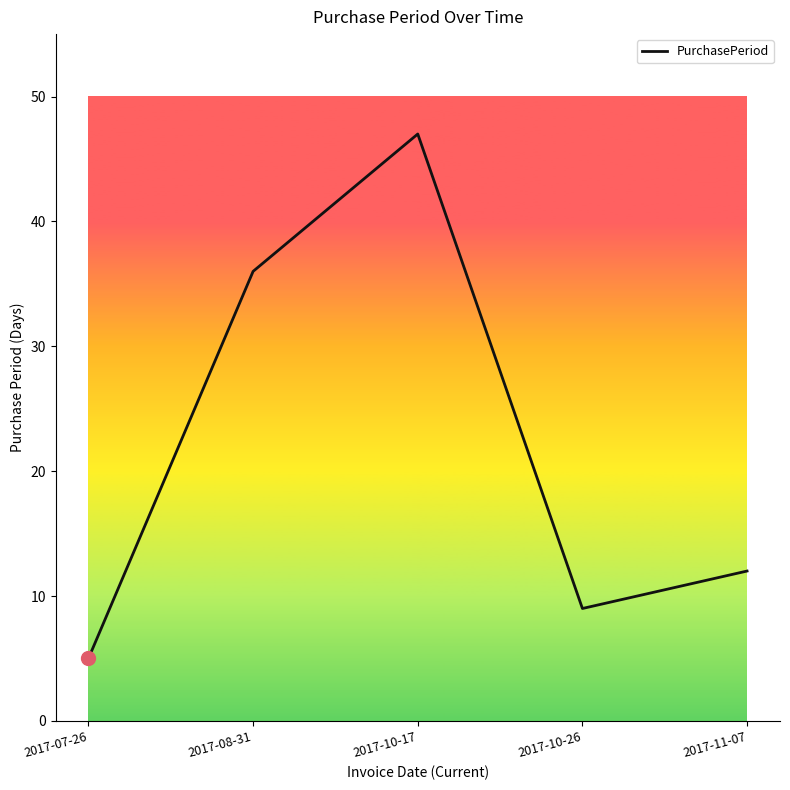

Which has a higher value, 2017-08-31 or 2017-11-07?

2017-08-31